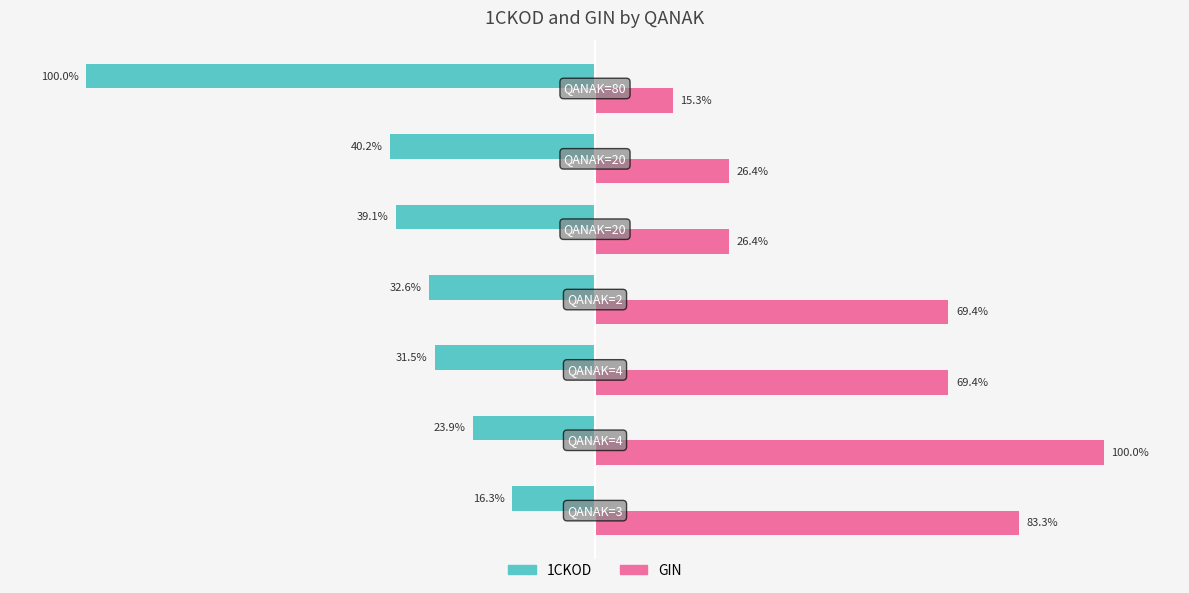

List the series in order of their overall mean, lowest first.

1CKOD, GIN